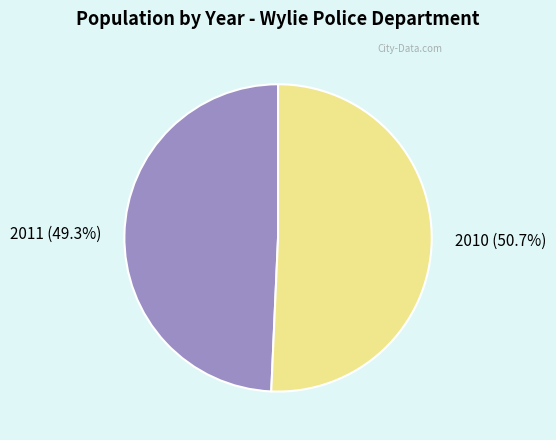

To the nearest percent, what is the difference between the largest and smallest slice percentages?

1%